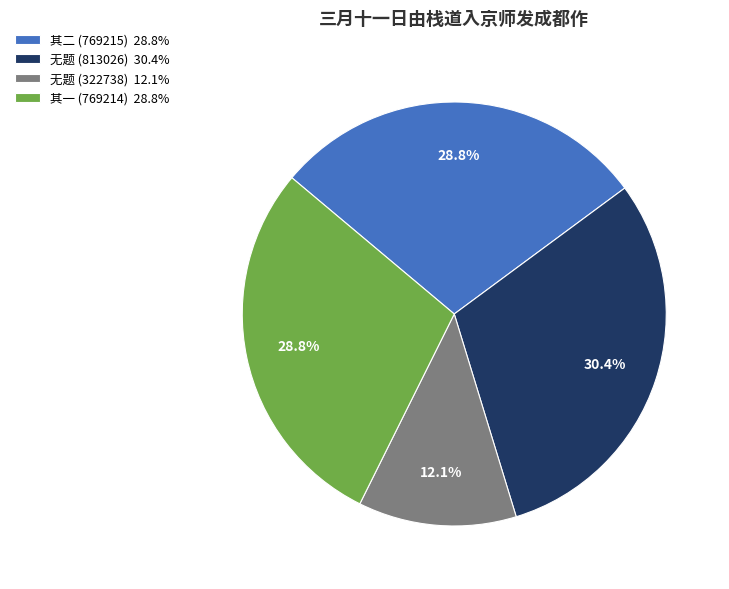

Approximately how many times larger is the value at 其一 (769214) 28.8% compared to 其二 (769215) 28.8%?

1.0